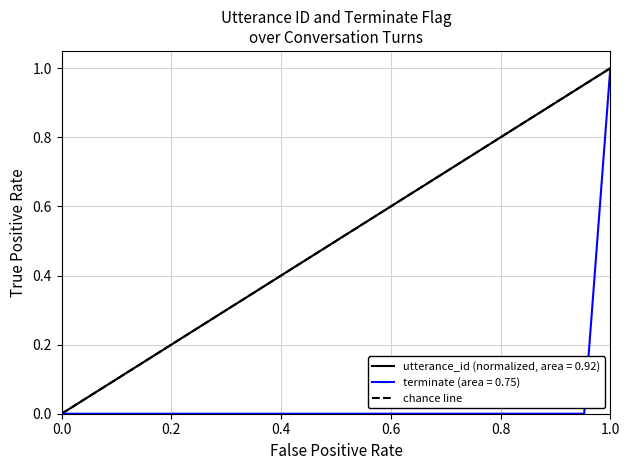

Between 0.0 and 1.0, which is larger?

1.0